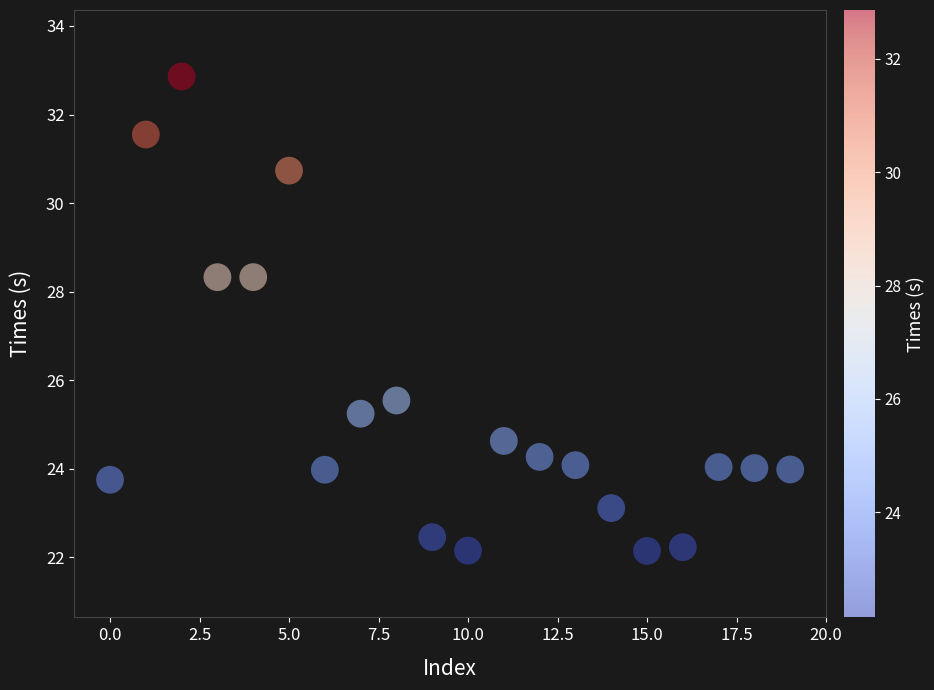

What is the range of Y values (max minus min)?

10.7